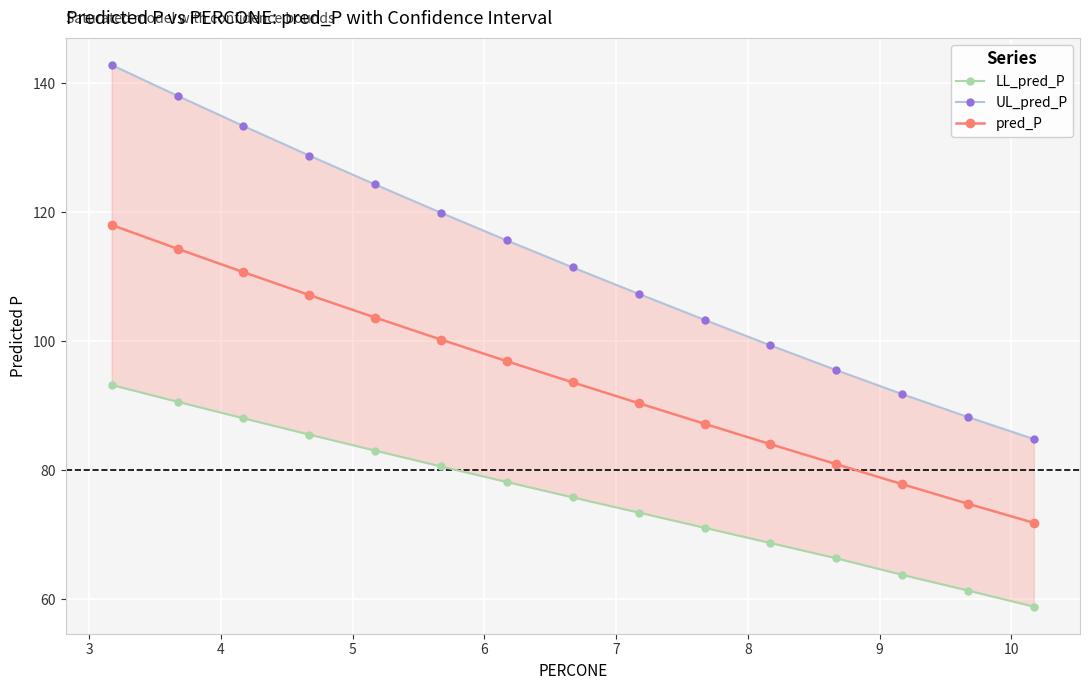

What is the value of the pred_P point at the 13th from the left?

77.9